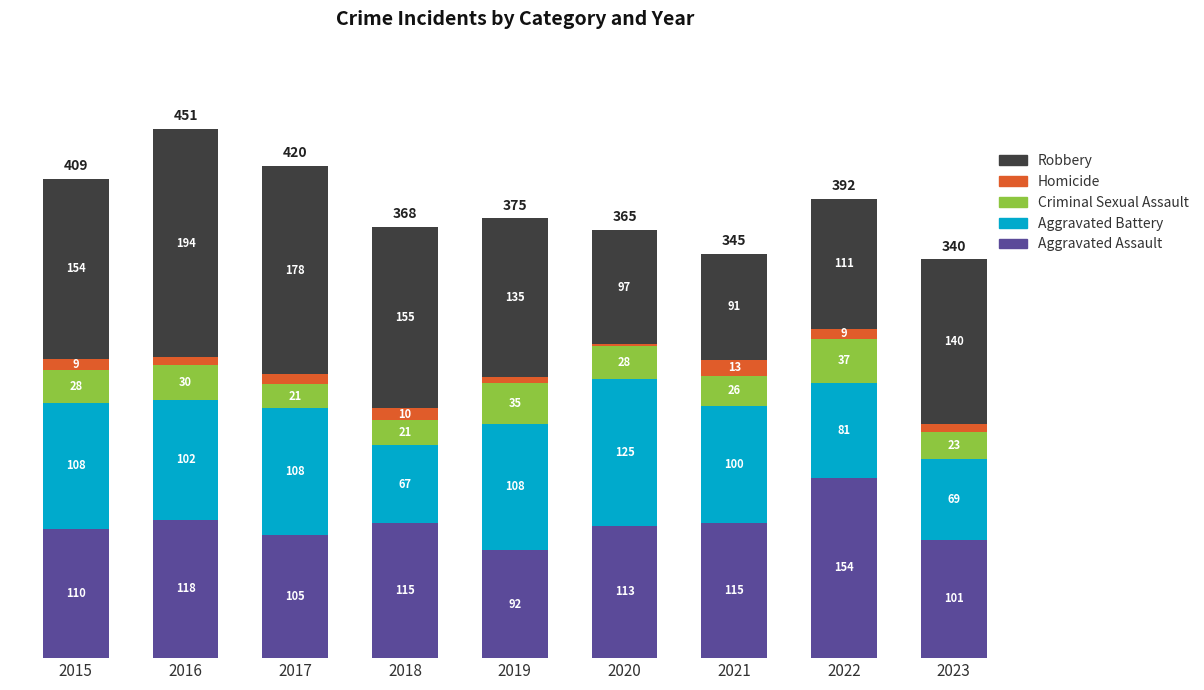

Reading left to right, list the values for the Aggravated Assault series.

2015=110	2016=118	2017=105	2018=115	2019=92	2020=113	2021=115	2022=154	2023=101